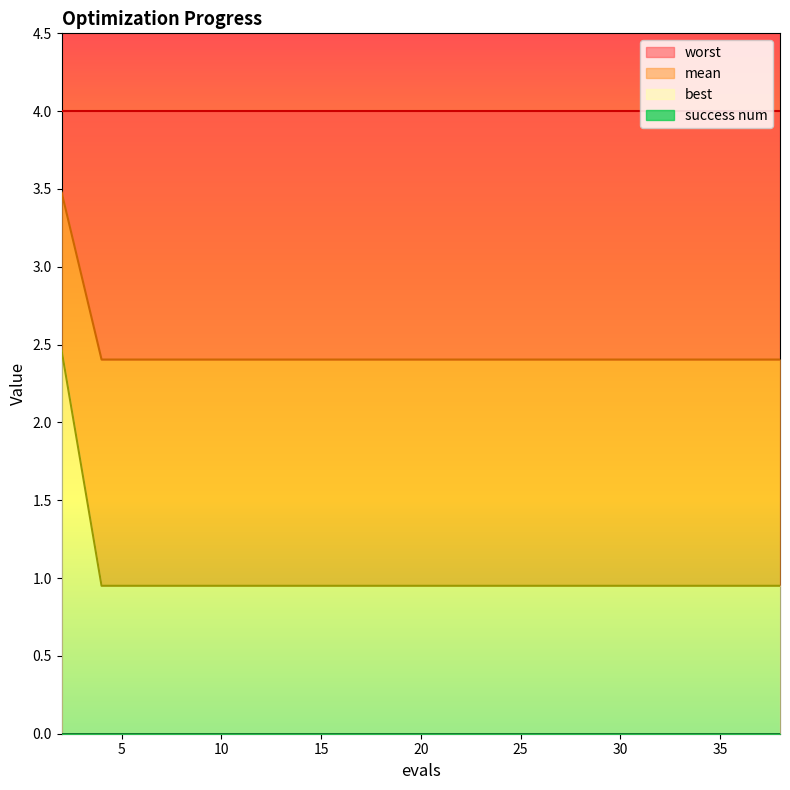

Which has a higher value, 27 or 38?

27